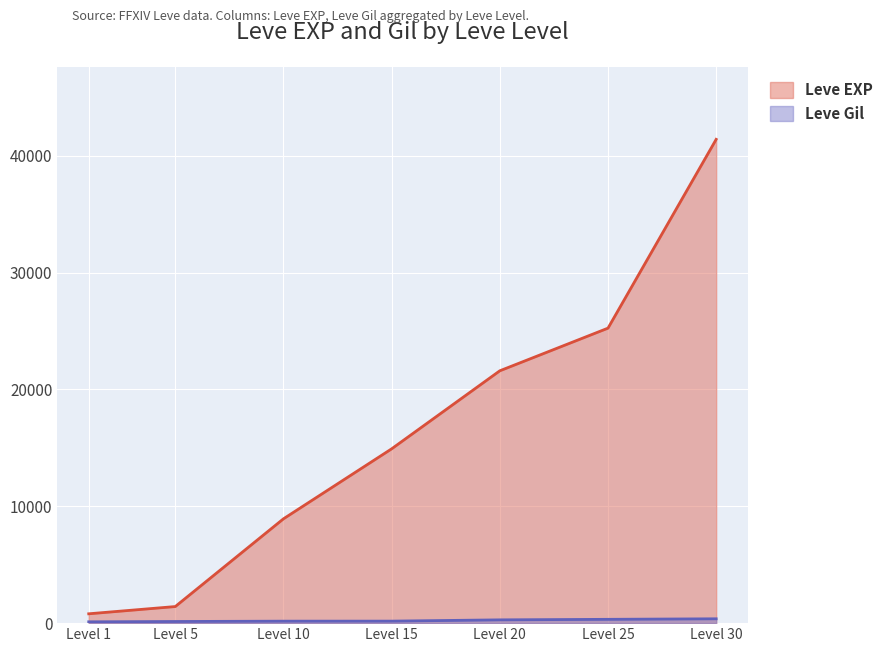

What is the greatest value displayed?

41410